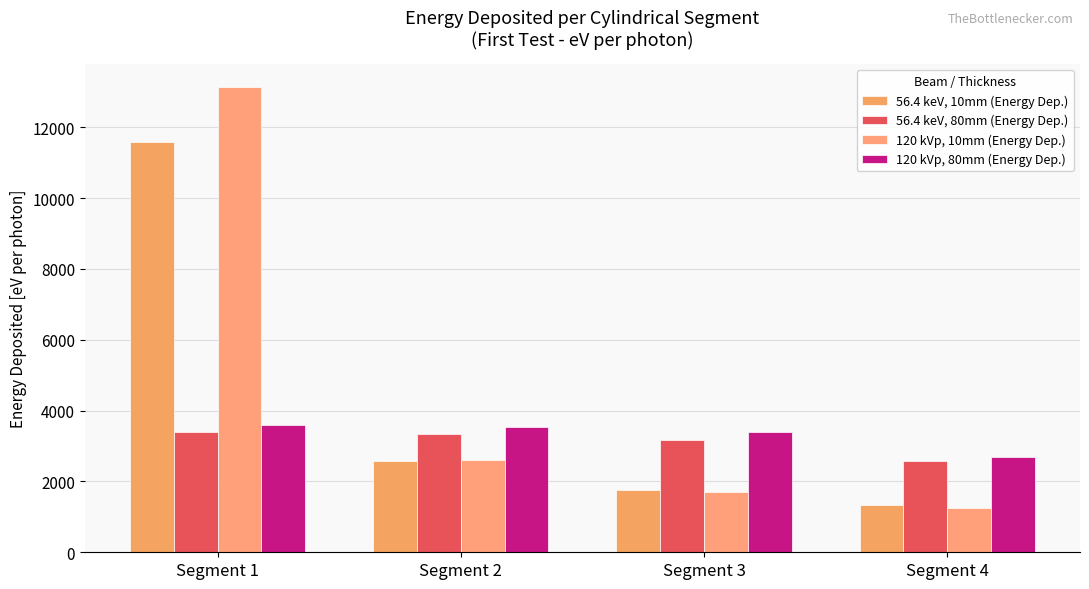

How many categories are shown in the chart?

4